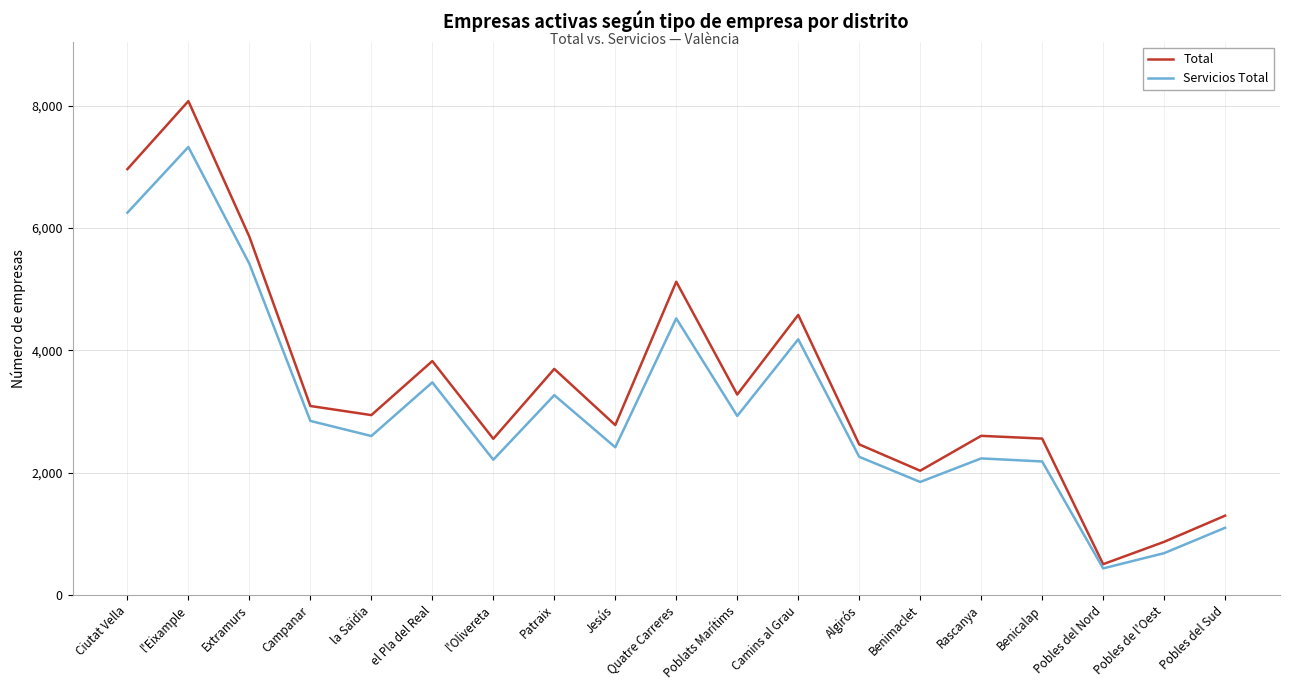

At which category is the sum across all series the highest?

l'Eixample